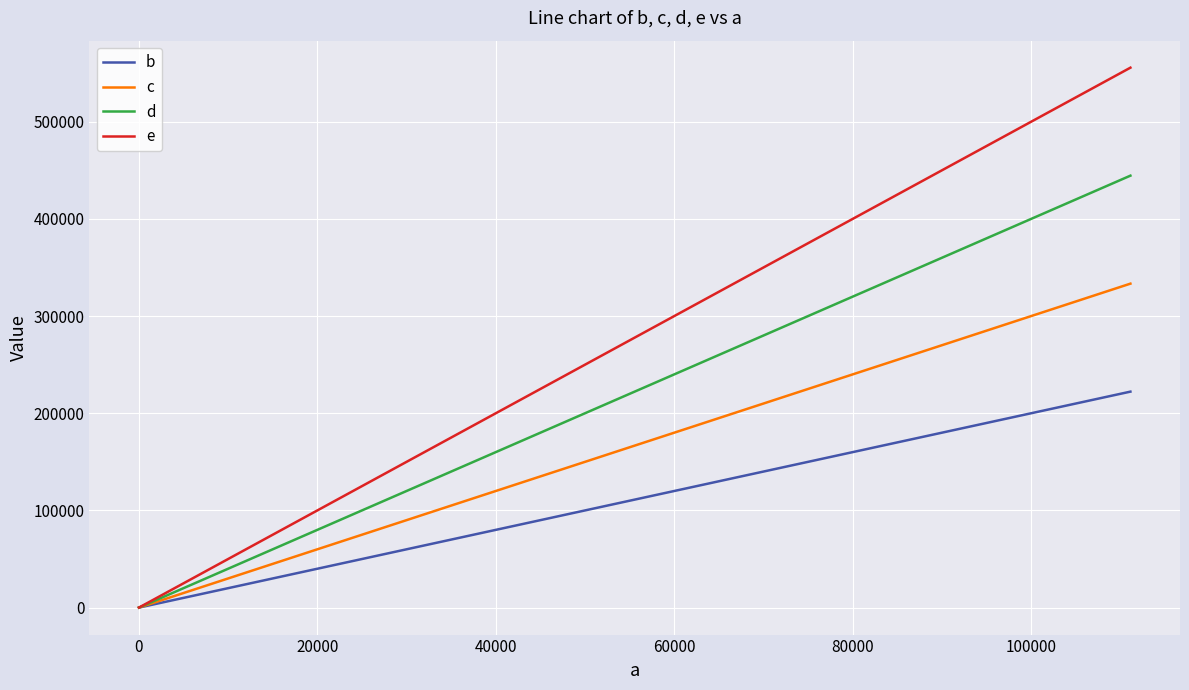

Which series has the widest spread of values?

e